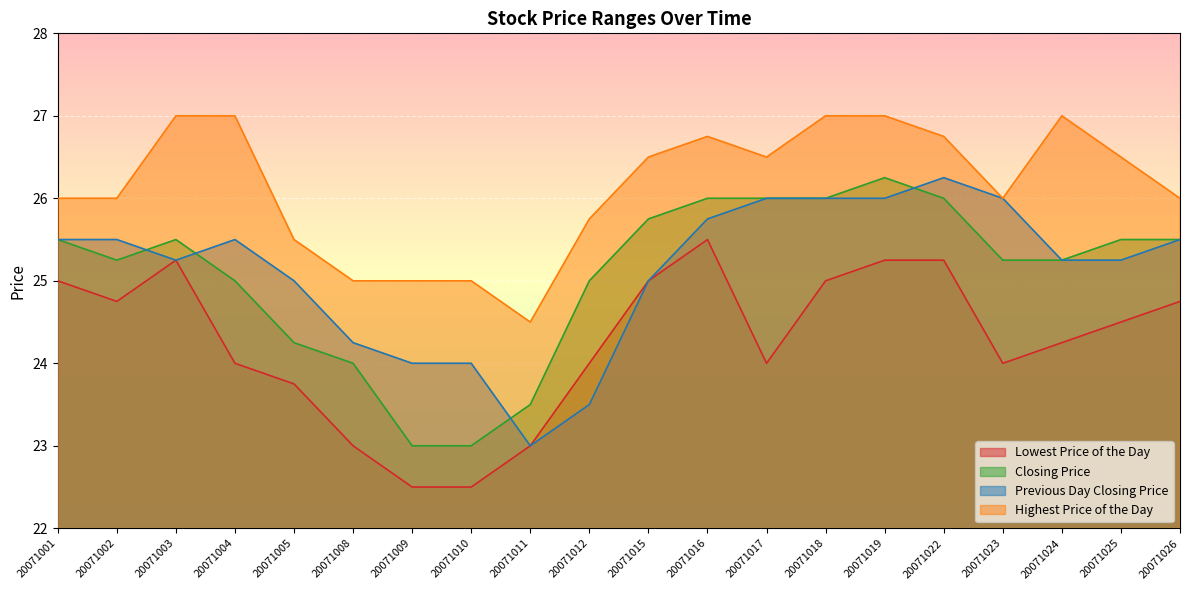

At which category does Closing Price reach its first local peak?

20071003